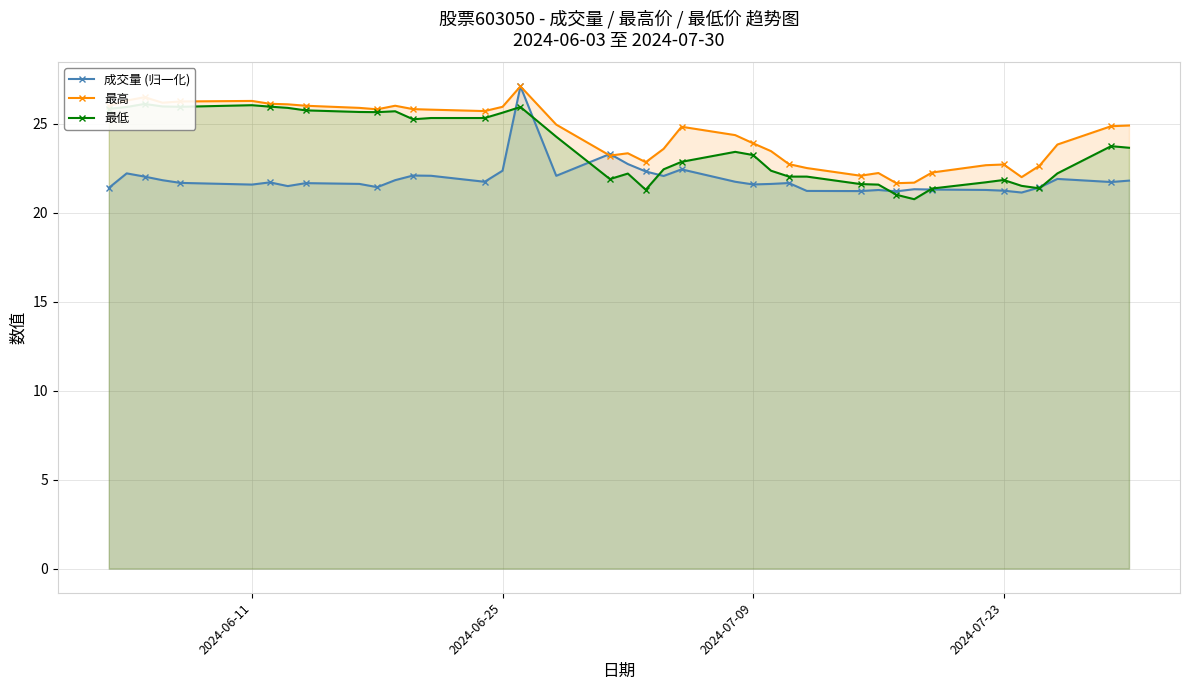

Which series has the largest range (max minus min)?

成交量 (归一化)